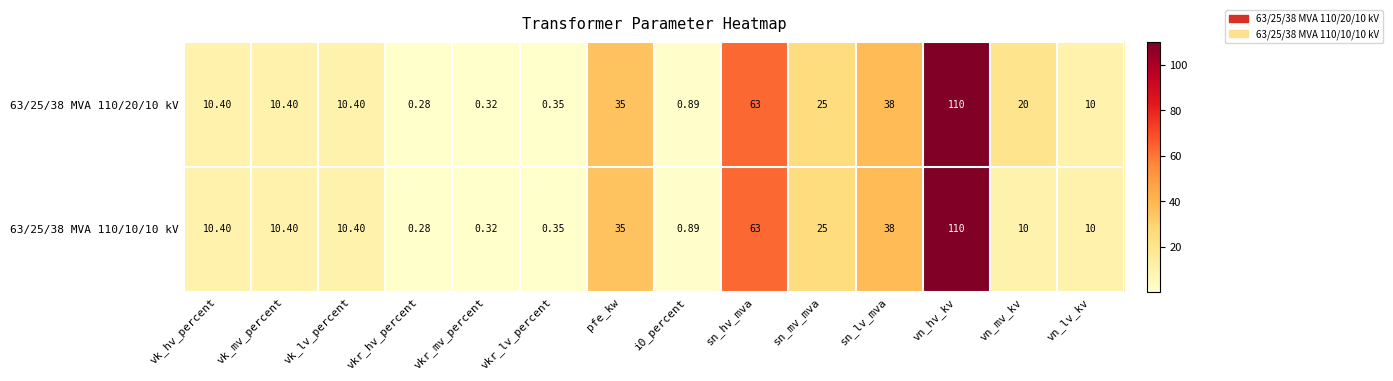

At which category is the sum across all series the highest?

vn_hv_kv